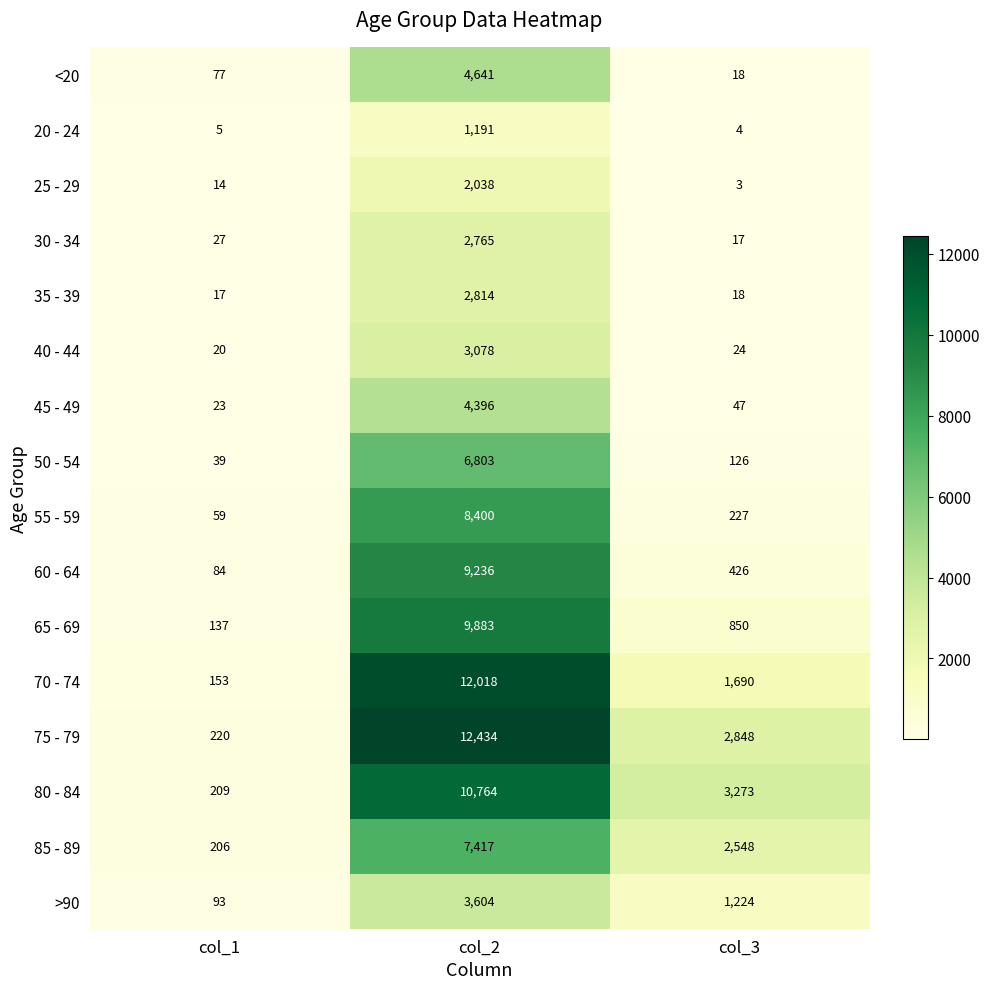

Which label corresponds to the smallest value in the chart?

col_3